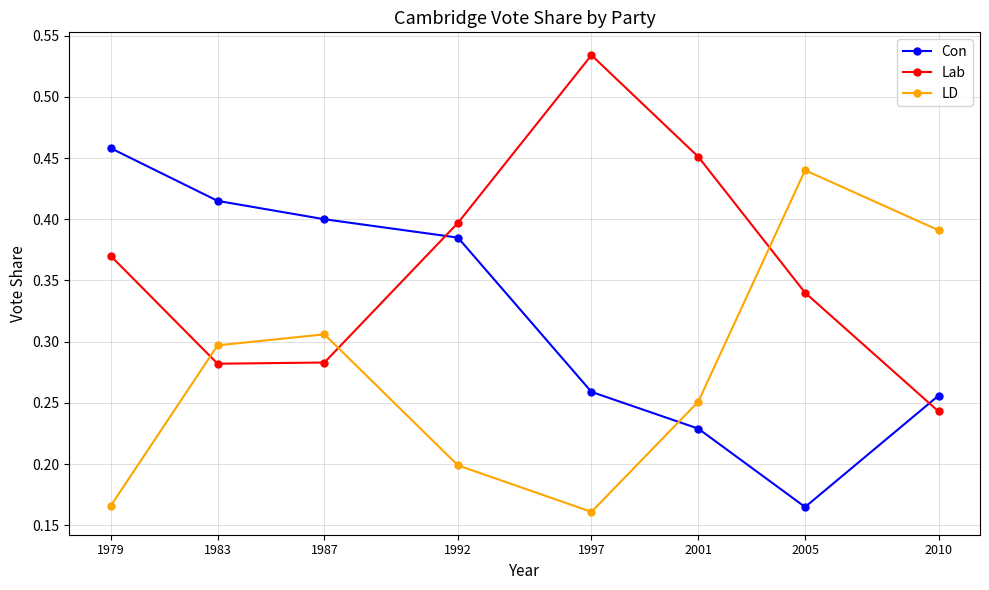

How many times do Lab and LD cross each other?

3